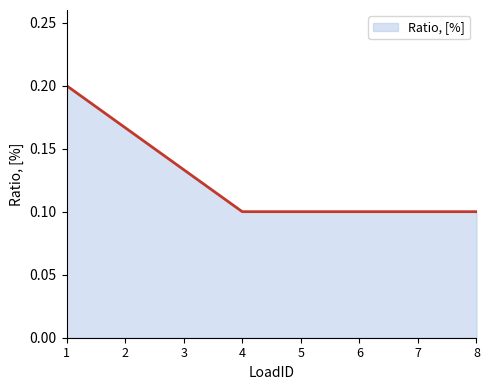

Count the values in the range 0 to 1.

8